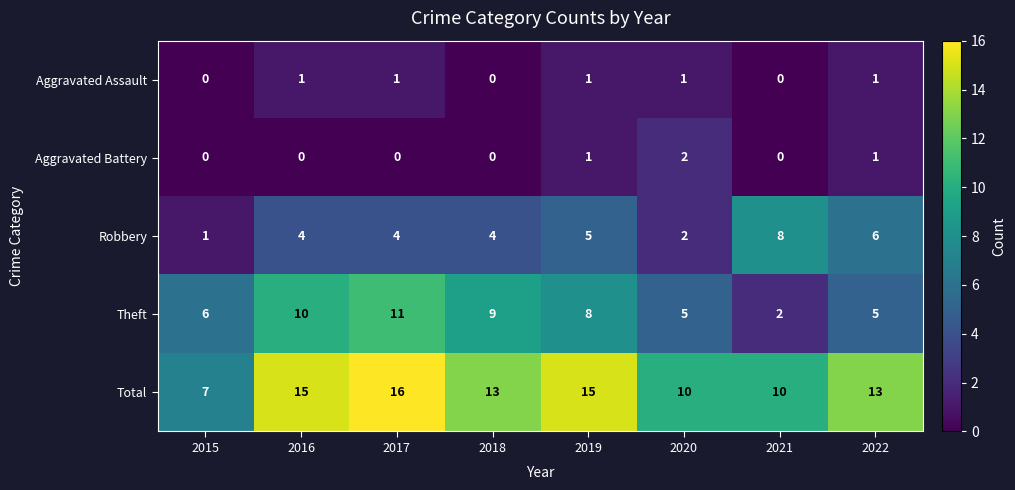

At which label does Aggravated Battery reach its peak?

2020